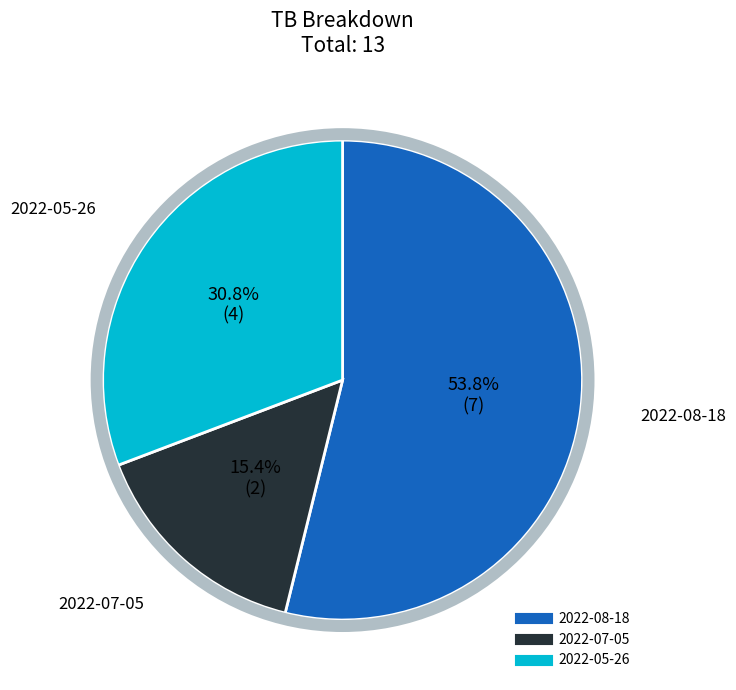

What portion of the pie excludes 2022-05-26?

69.2%